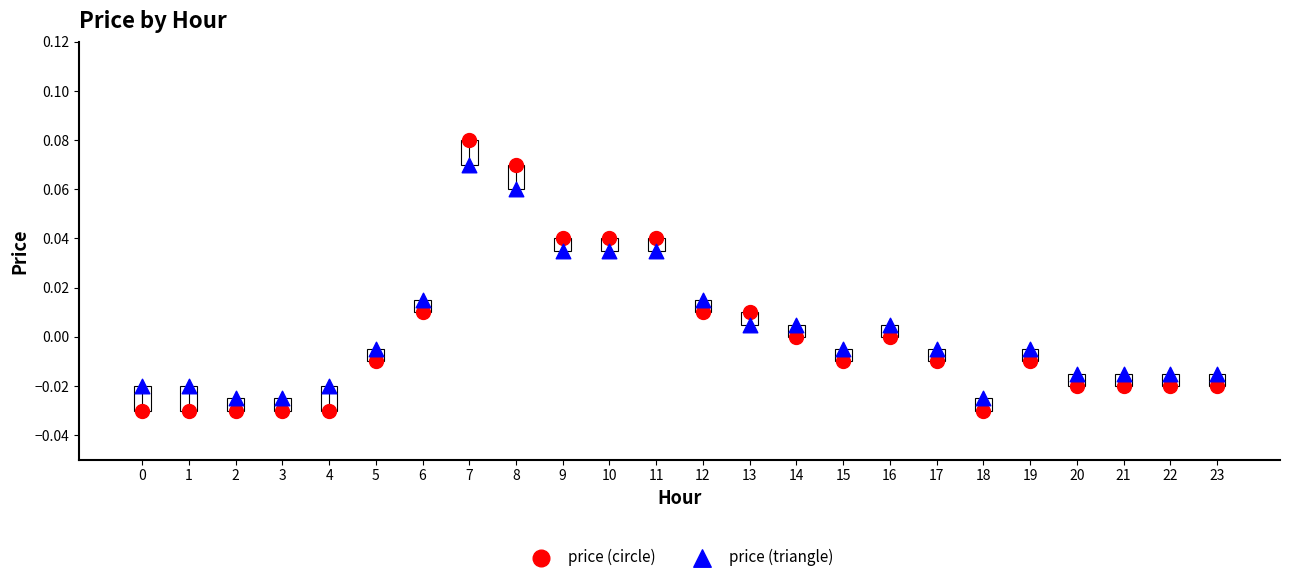

Which series reaches the maximum Y coordinate?

price (circle)